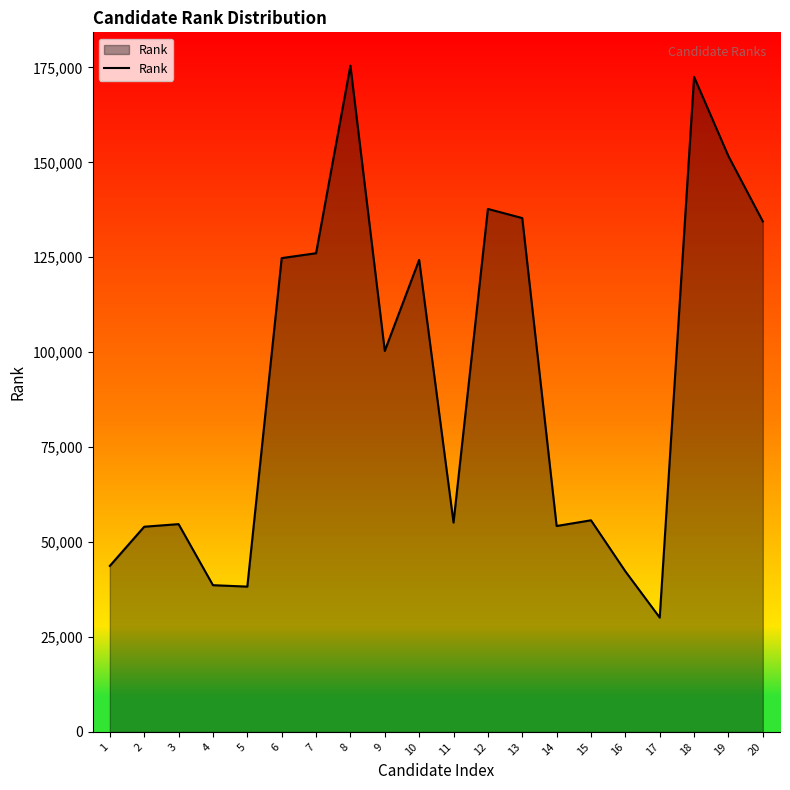

What is the ratio of the value at 17 to the value at 2?

0.6